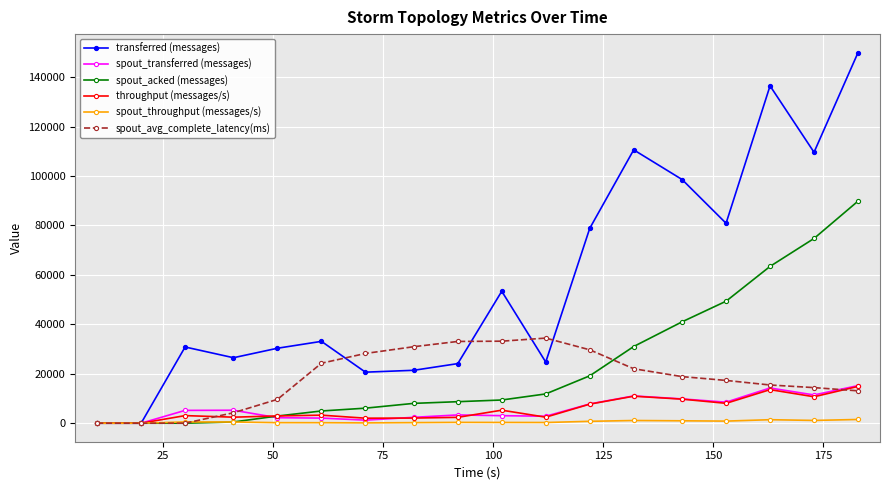

What is the value of the throughput (messages/s) point at the 17th from the left?

10691.0